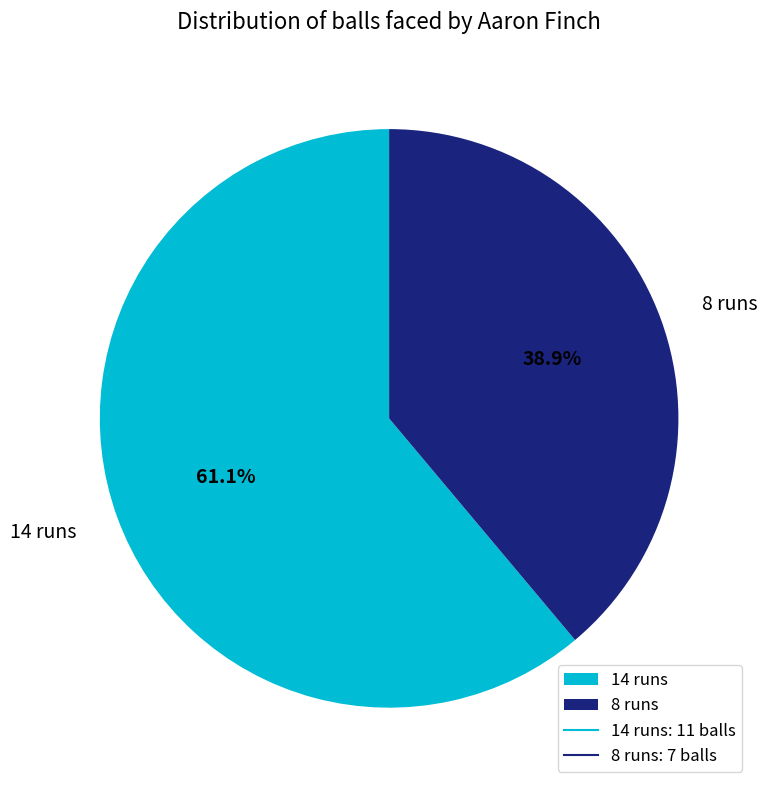

Approximately how many times larger is the value at 8 runs compared to 14 runs?

0.6